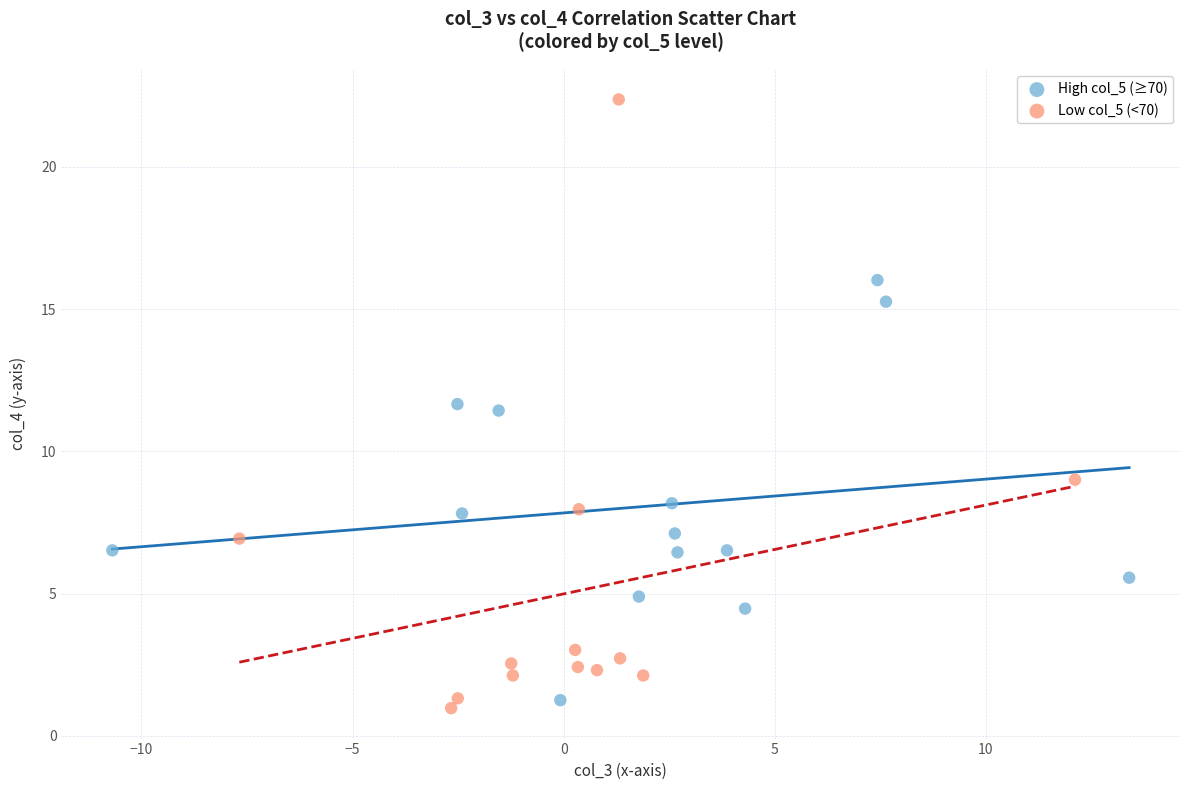

Which series contains the highest Y value?

Low col_5 (<70)